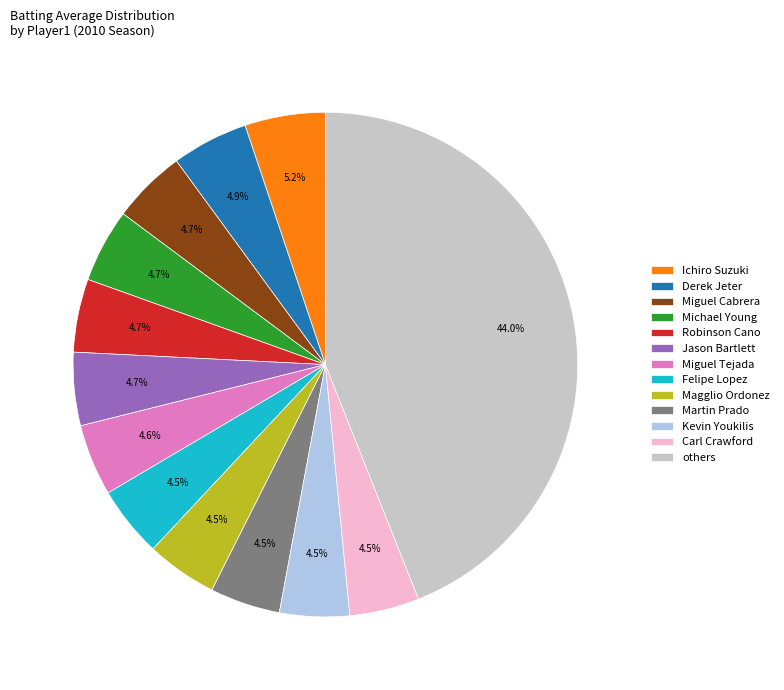

Is there a majority slice in this chart?

No